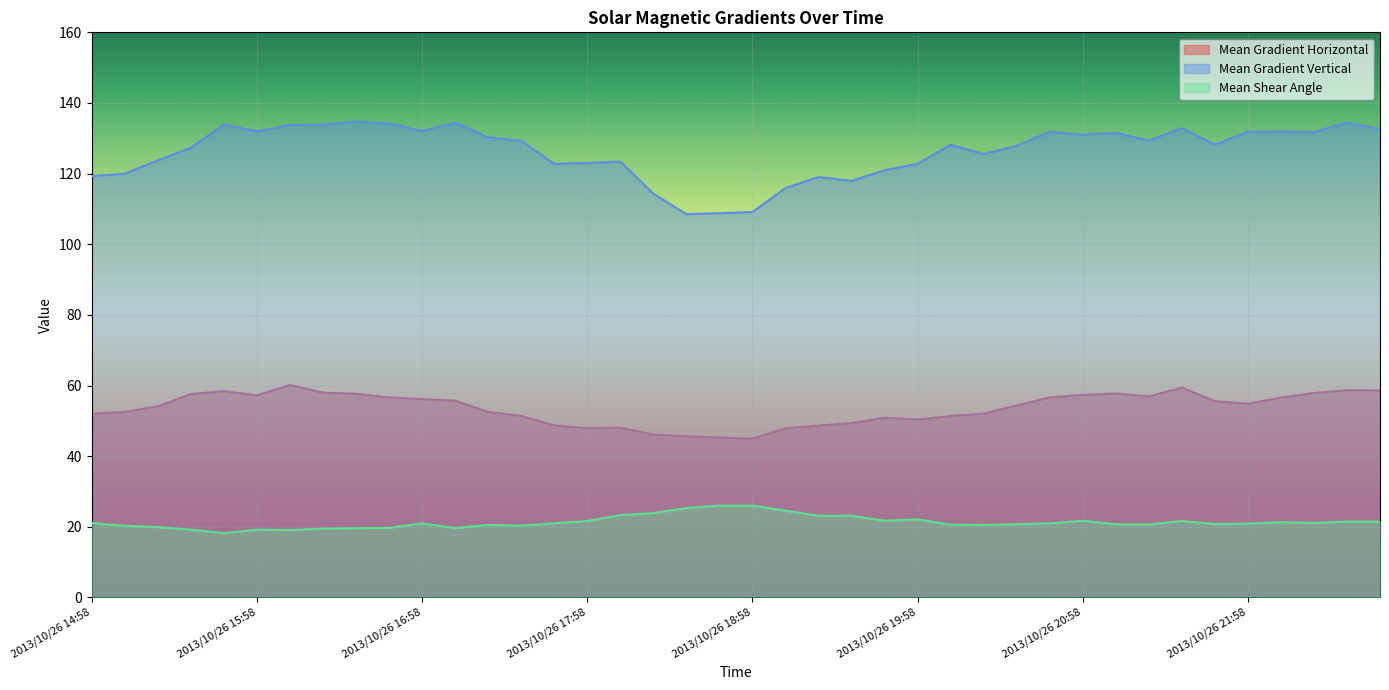

What are all the series names shown in the legend?

Mean Gradient Horizontal, Mean Gradient Vertical, Mean Shear Angle